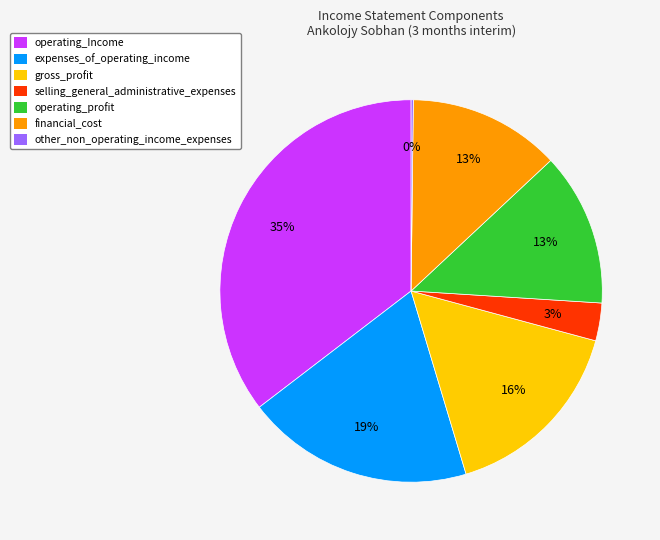

To the nearest percent, what is the average slice percentage?

14%